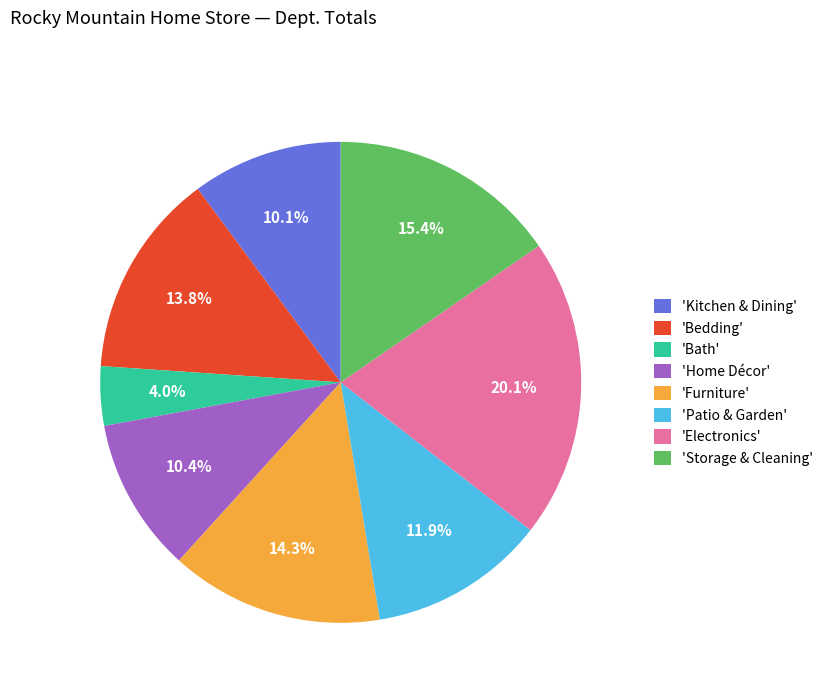

Is there a majority slice in this chart?

No